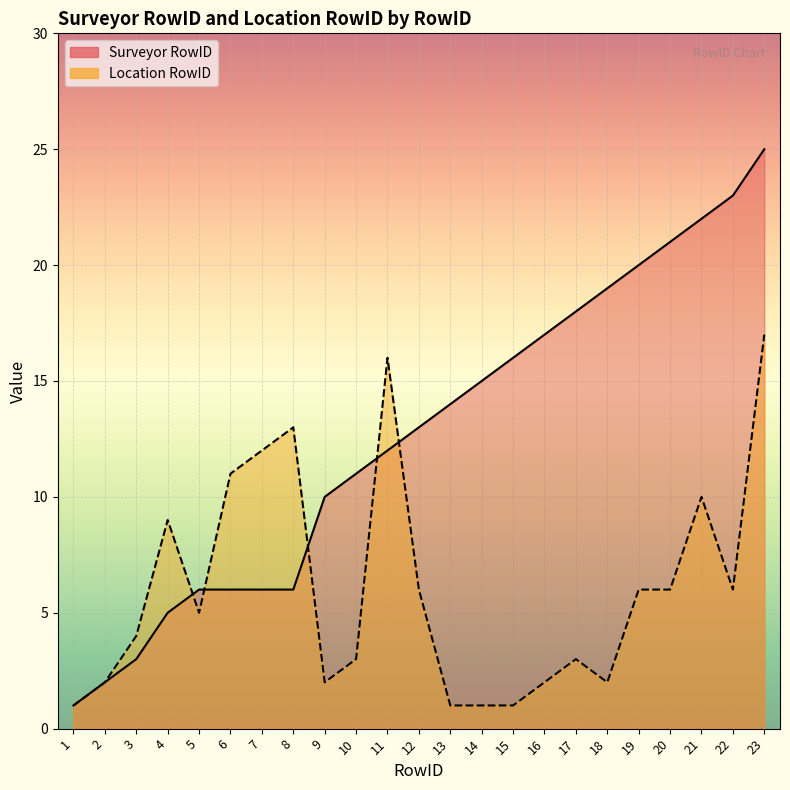

How many values in the Surveyor RowID series exceed 13?

11